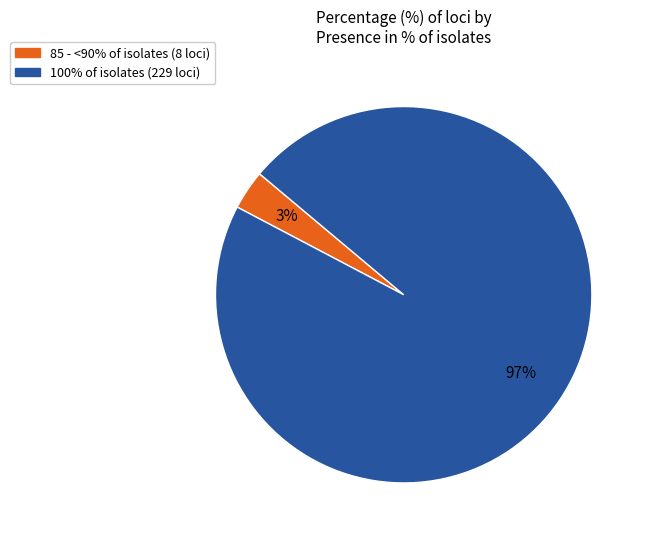

Is there a majority slice in this chart?

Yes